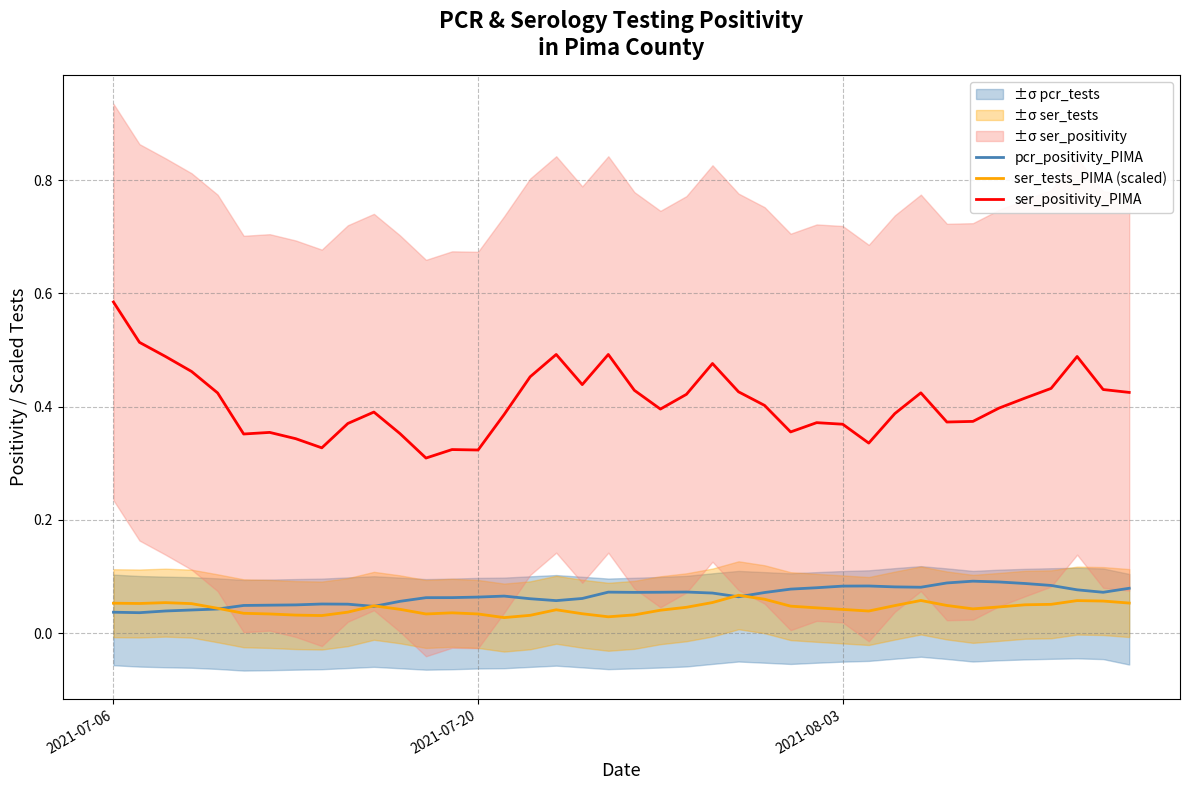

True or false: ser_tests_PIMA (scaled) and ser_positivity_PIMA cross at least once.

False